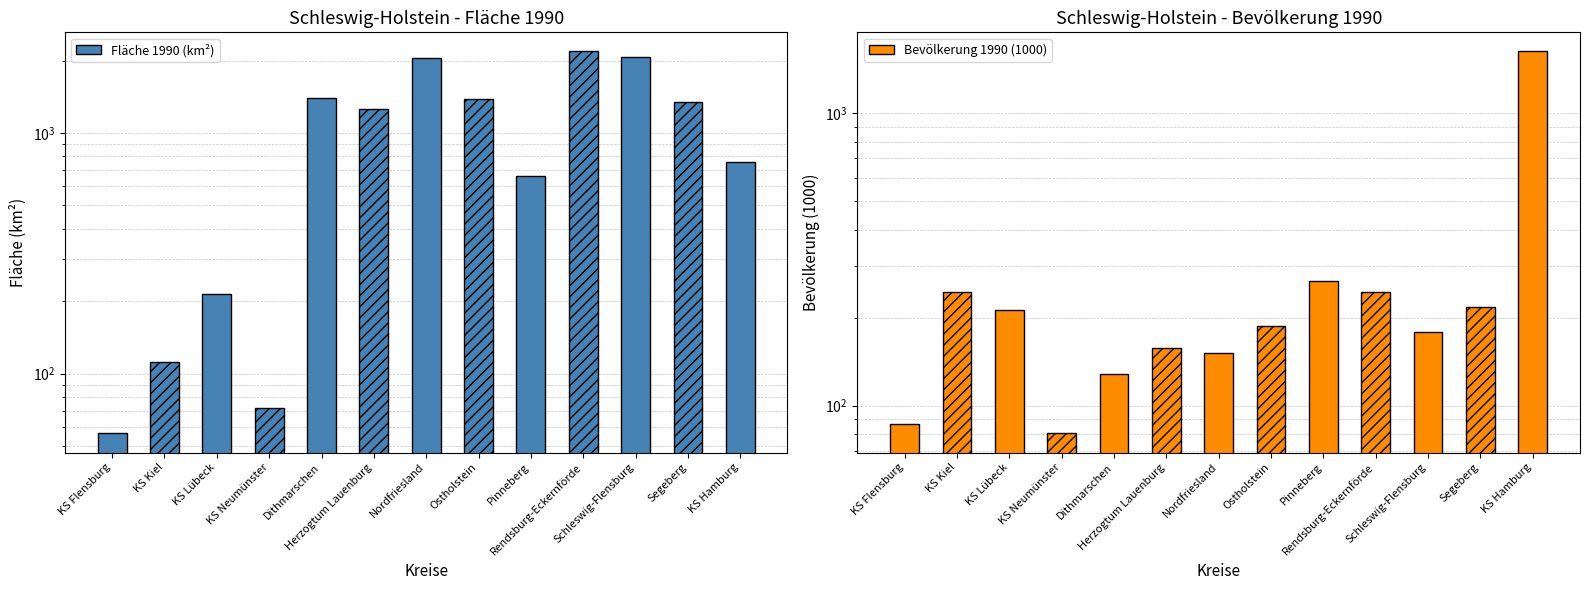

Reading left to right, extract all data points from this chart.

Fläche 1990 (km²): 56.4	111.7	214.2	71.6	1404.7	1262.9	2048.8	1391.4	662.2	2185.6	2071.6	1344.3	755.3
Bevölkerung 1990 (1000): 86.6	243.6	212.9	80.3	128.0	156.9	151.0	186.9	265.7	244.7	178.6	217.7	1626.2